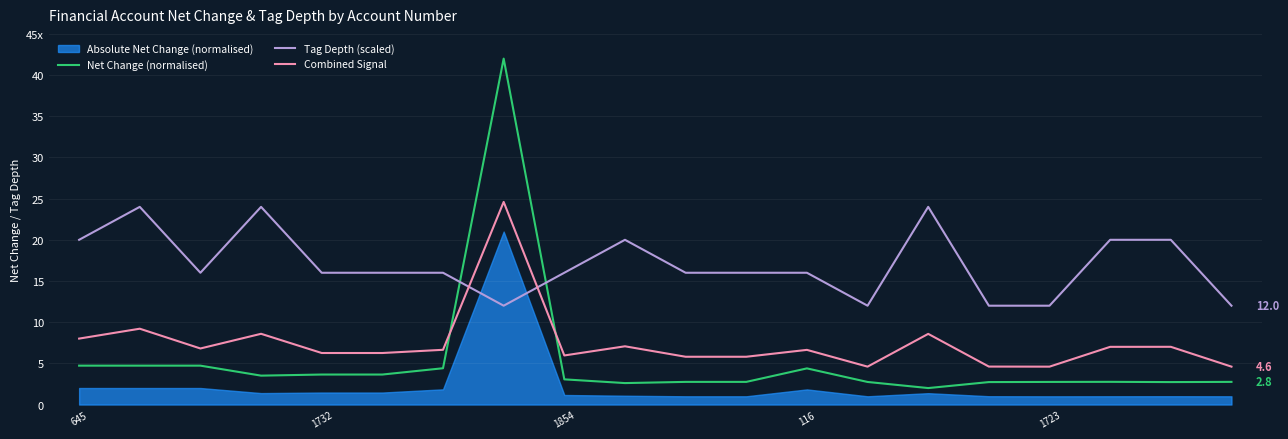

What is the label of the 18th point from the left?

17